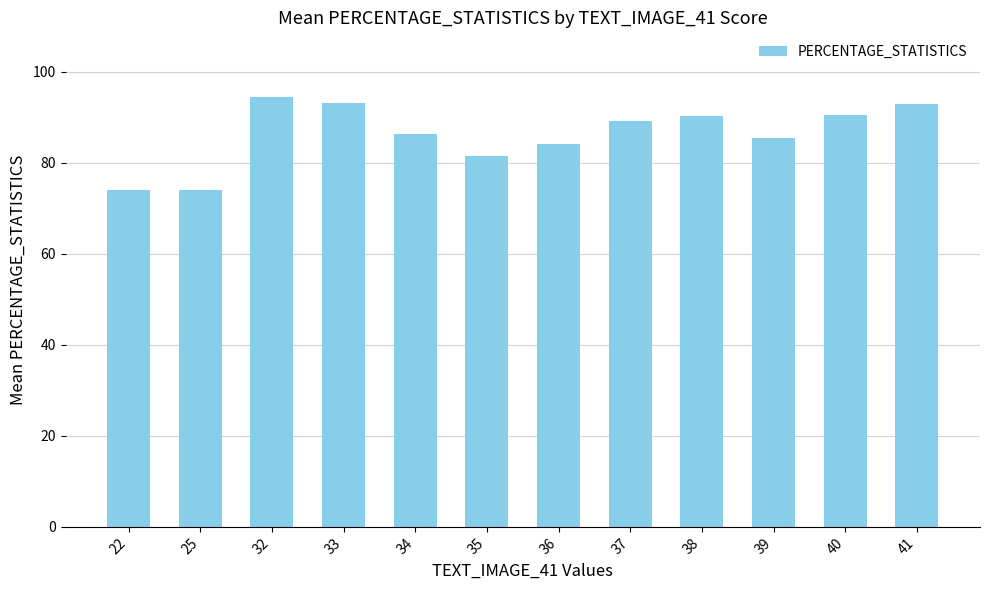

What is the difference between the second highest and minimum values?

19.2